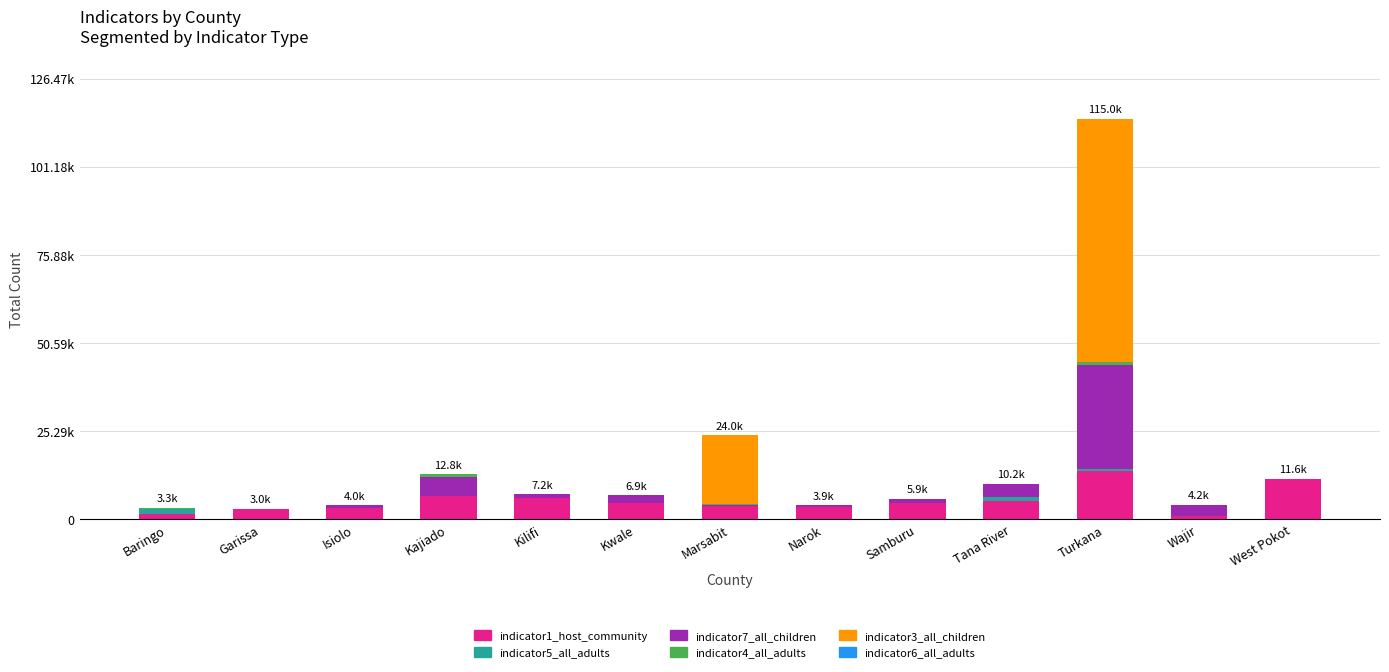

What is the difference between the indicator4_all_adults values at Kwale and Baringo?

280